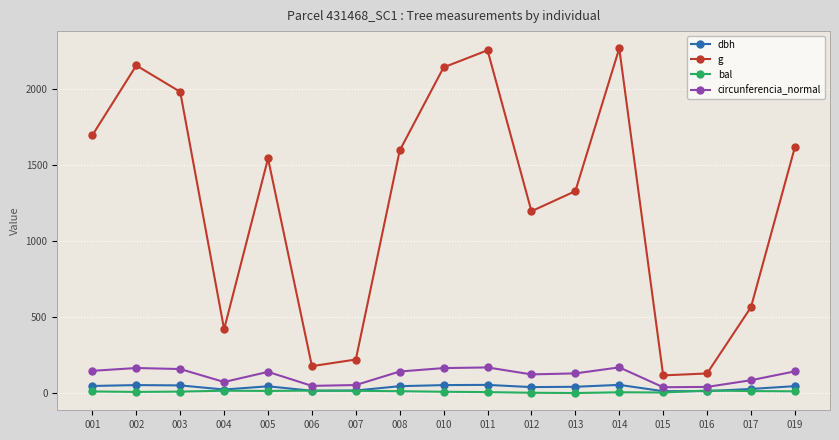

What is the sum of the bal values at 016 and 008?

28.7